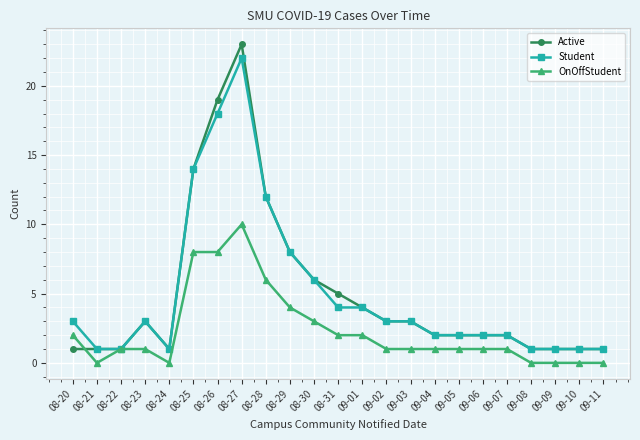

True or false: Student has a value of 1 at 09-04.

False